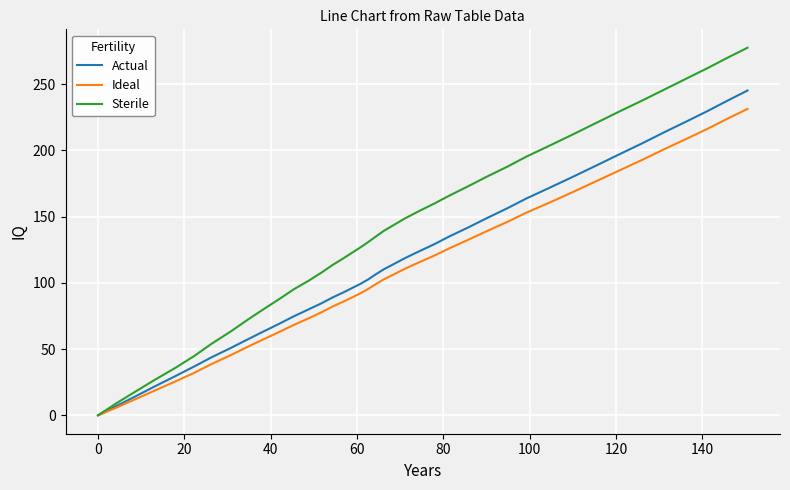

Which series has the widest spread of values?

Sterile